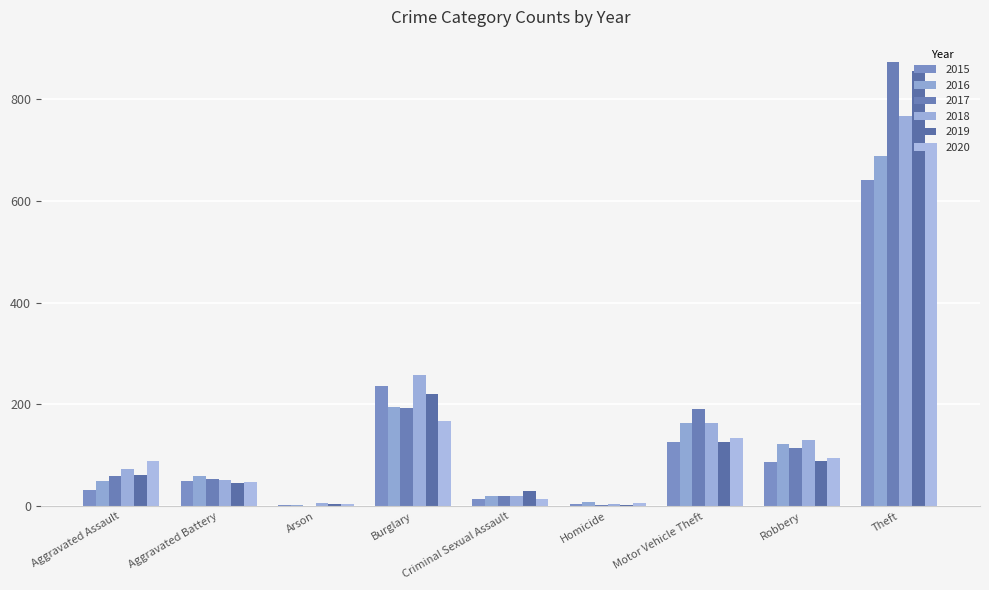

How many groups of bars are there?

9